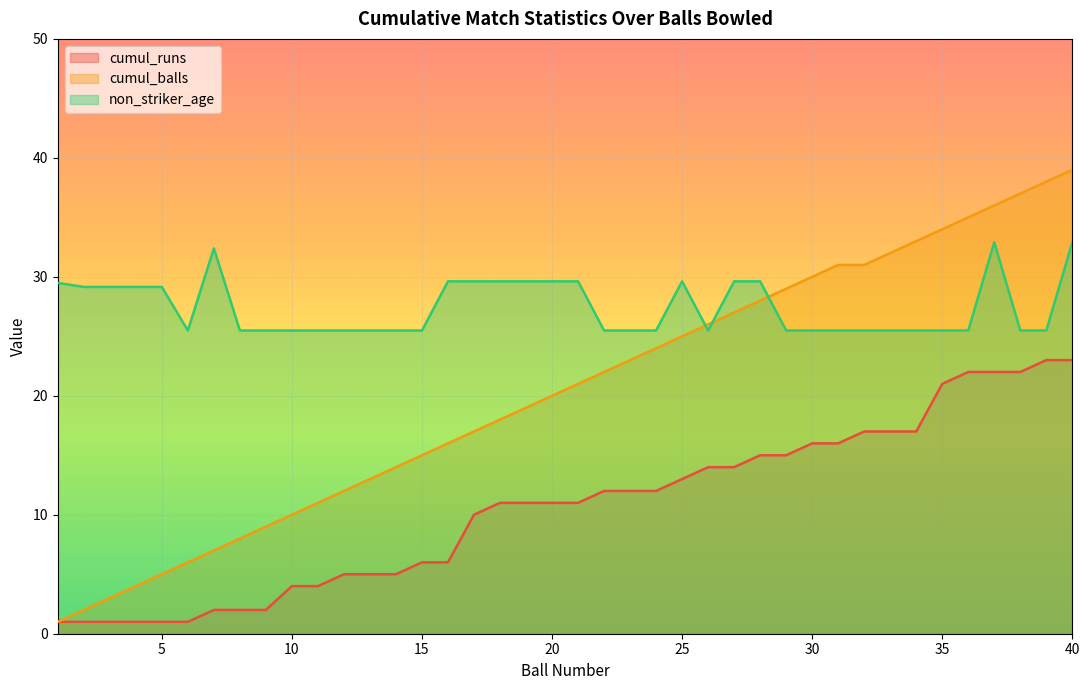

How many categories are shown in the chart?

40